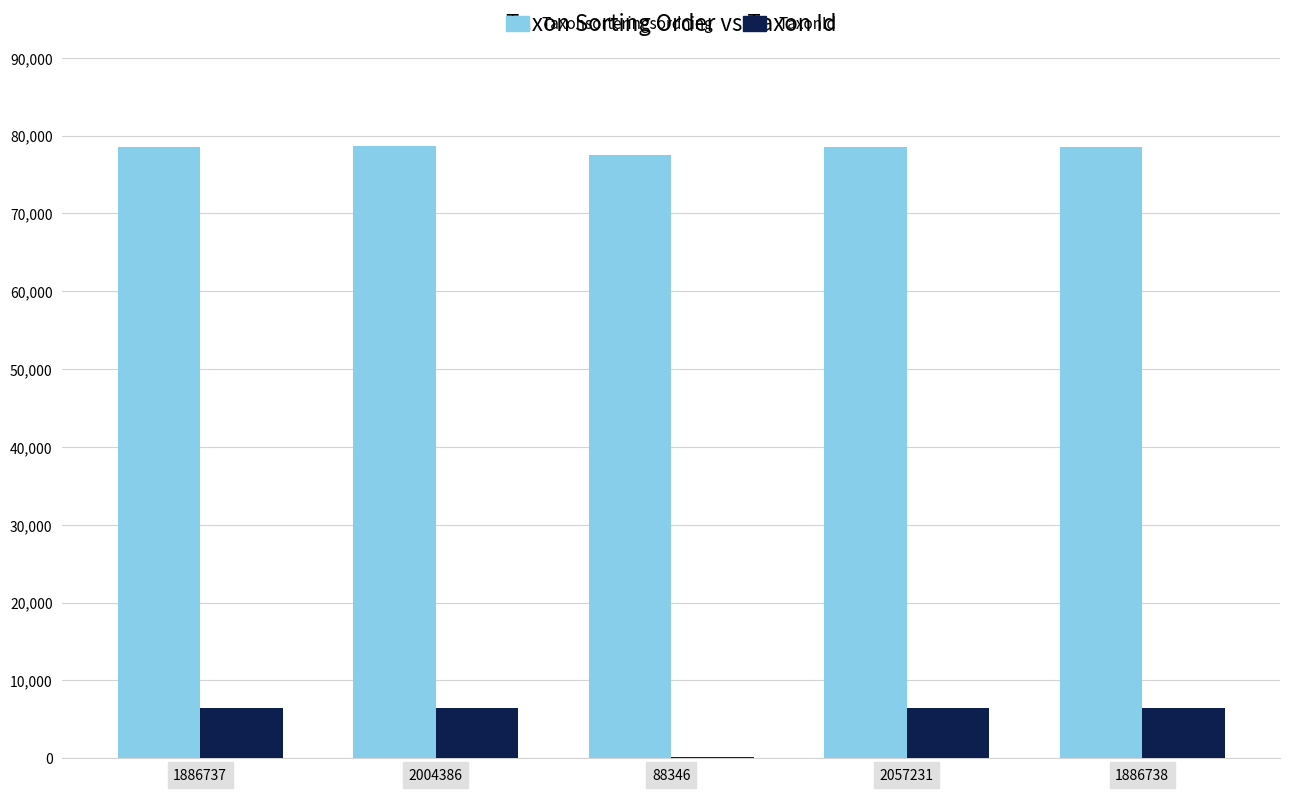

Between 2004386 and 88346, which series saw the biggest shift?

TaxonId